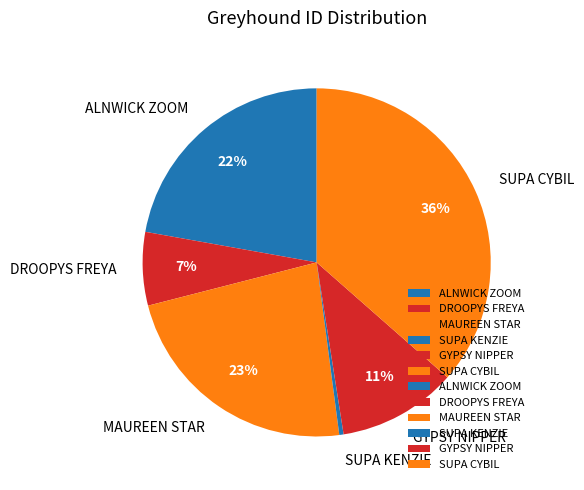

To the nearest percent, what is the average slice percentage?

17%